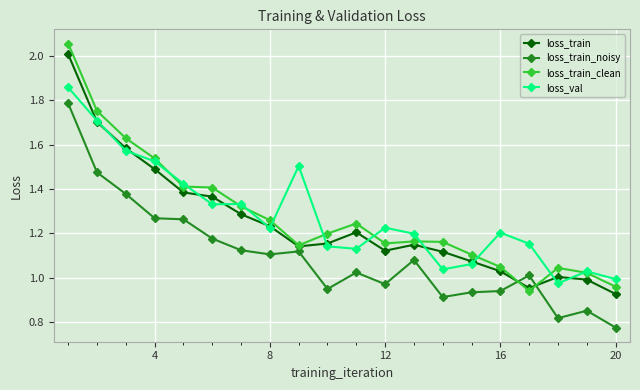

True or false: loss_val and loss_train_noisy intersect in this chart.

False